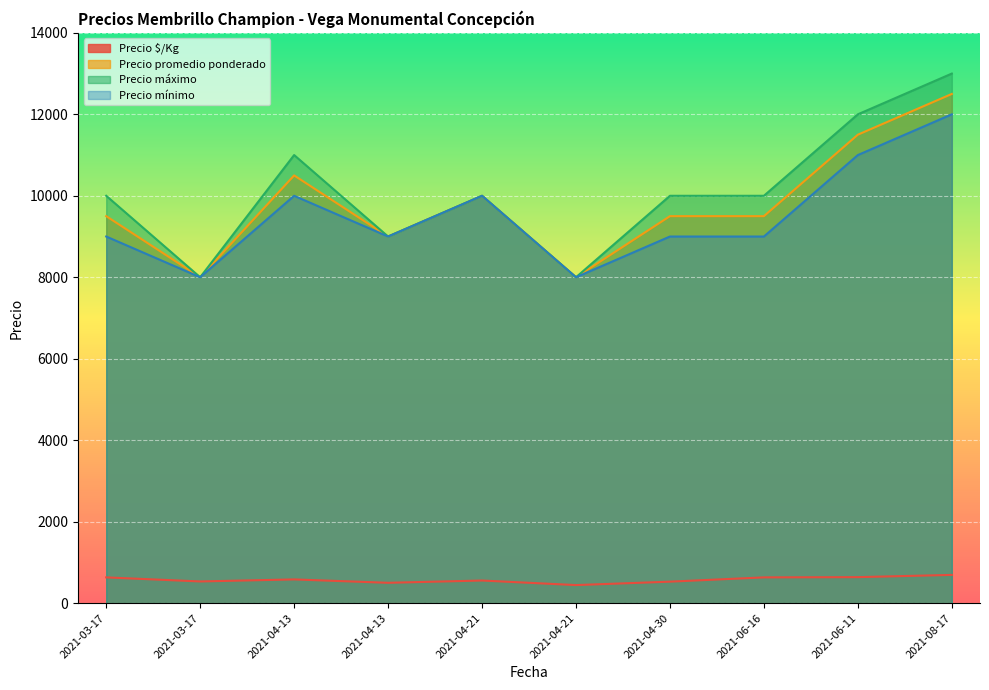

Between 2021-03-17 and 2021-04-13, which series saw the biggest shift?

Precio promedio ponderado